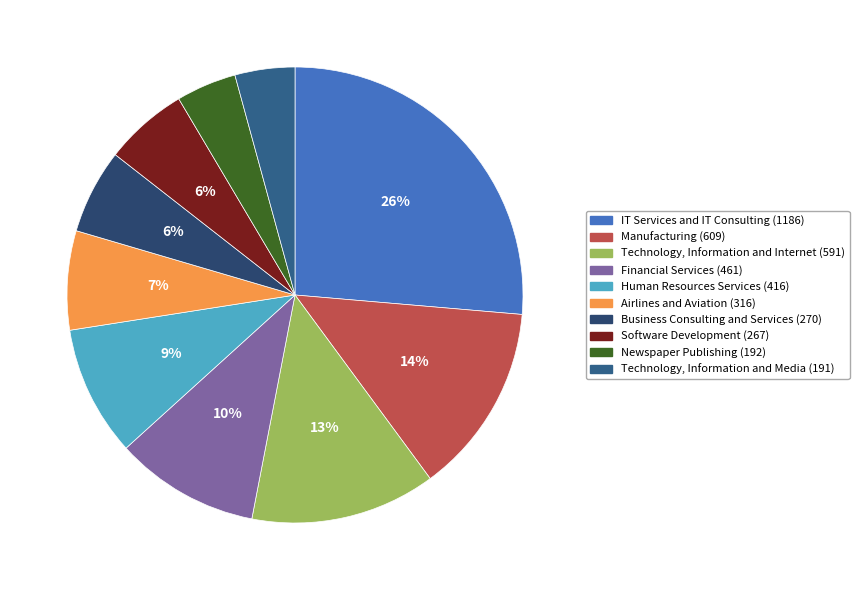

Count the number of slices in the pie.

10